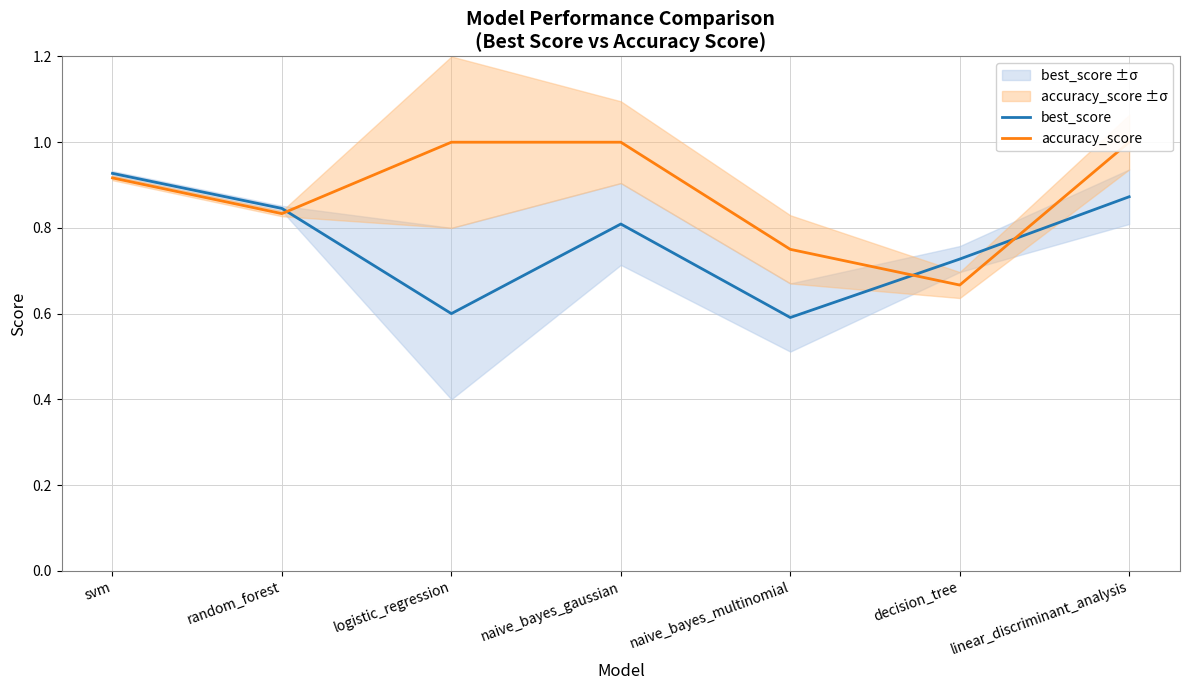

What is the highest value of the best_score series?

0.9